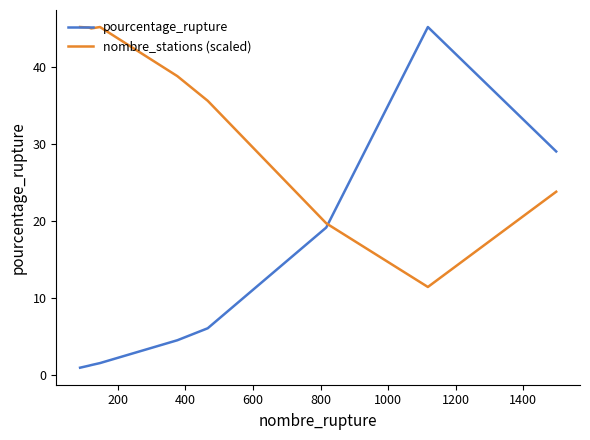

Rank the series by their average value, from highest to lowest.

nombre_stations (scaled), pourcentage_rupture